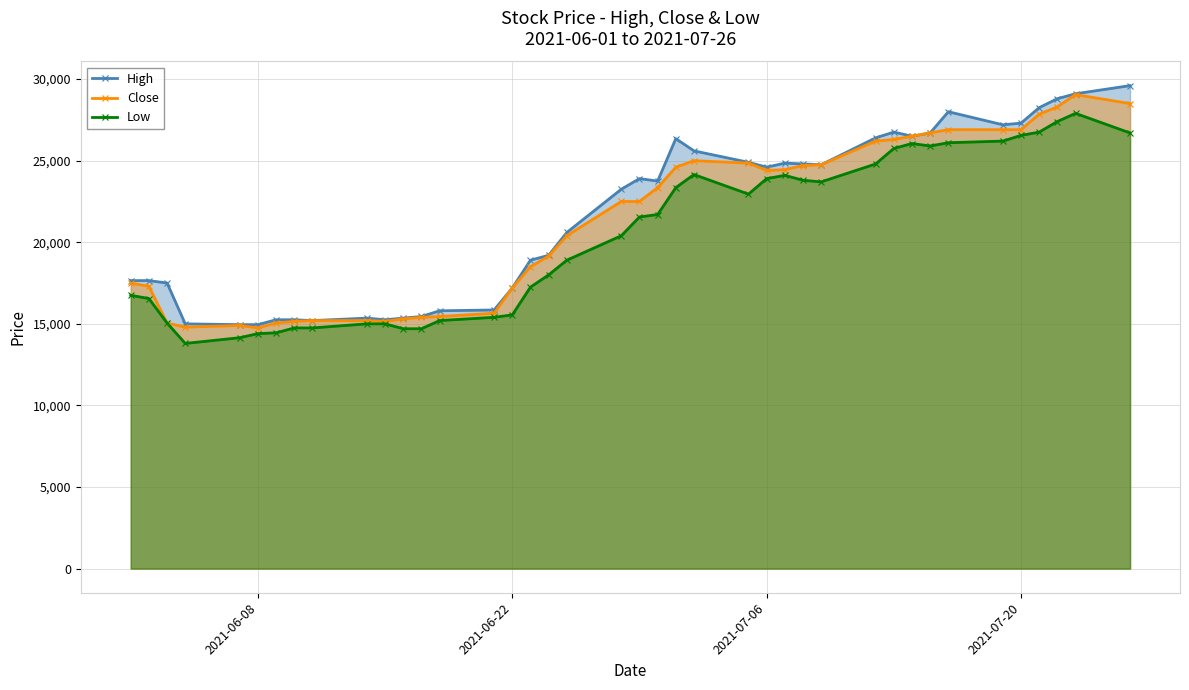

True or false: High has more than 1 interior local peaks.

True